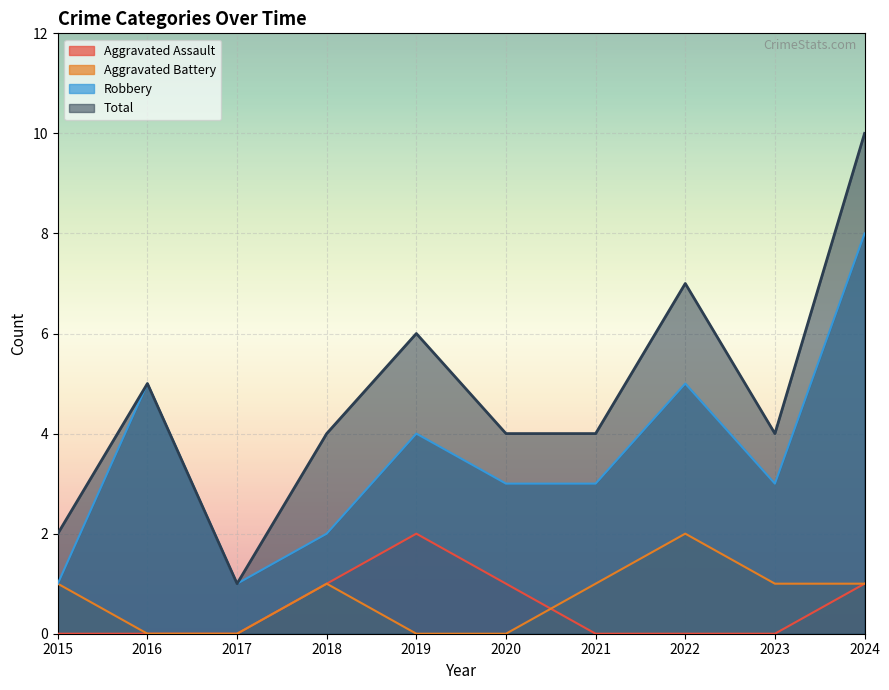

Does the chart display data point markers on the line(s)?

No